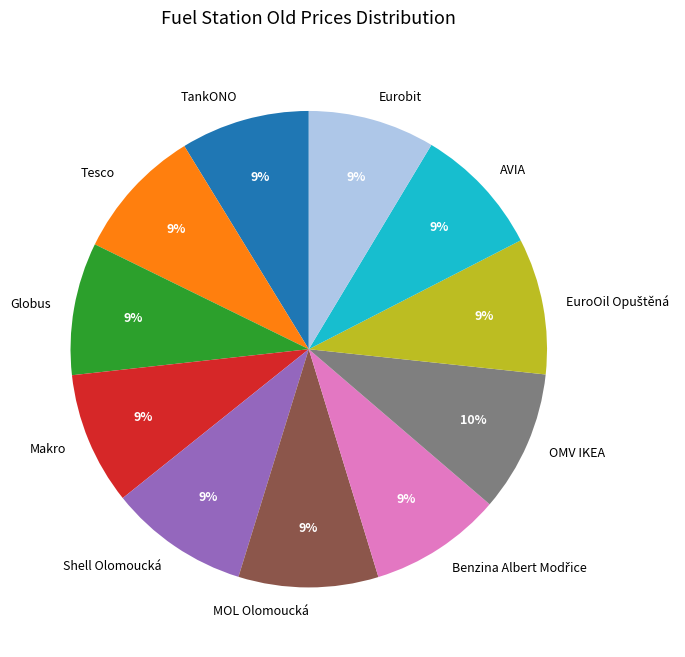

To the nearest percent, what portion does Globus represent?

9%